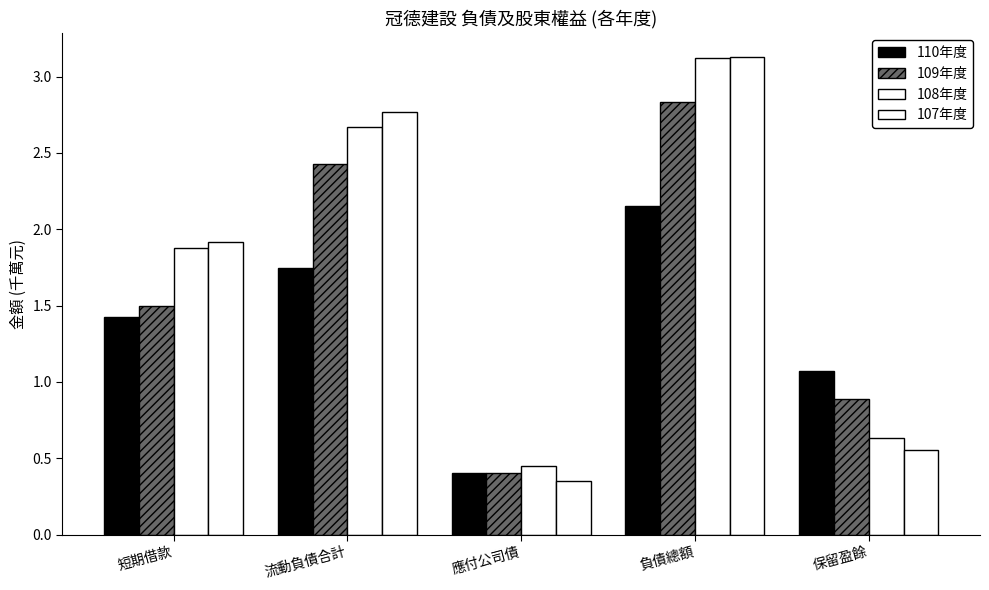

How many categories are shown in the chart?

5